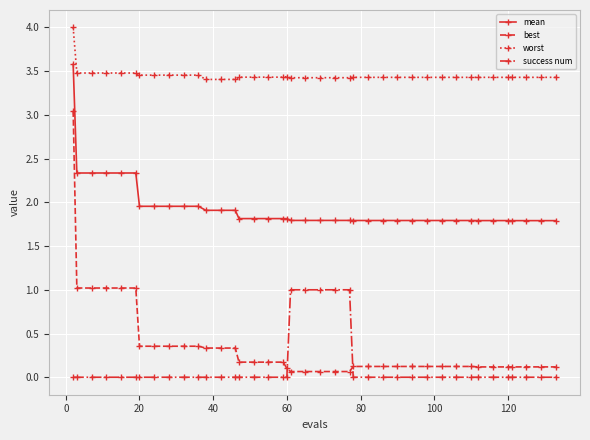

Which series has the largest total across all categories?

worst